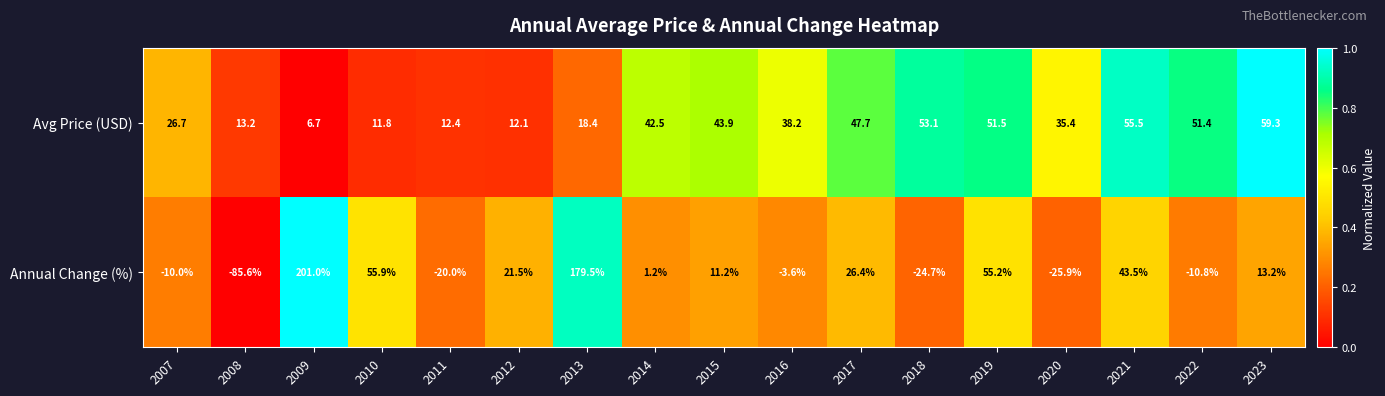

Is it true that Avg Price (USD) equals 51.4 at 2022?

True